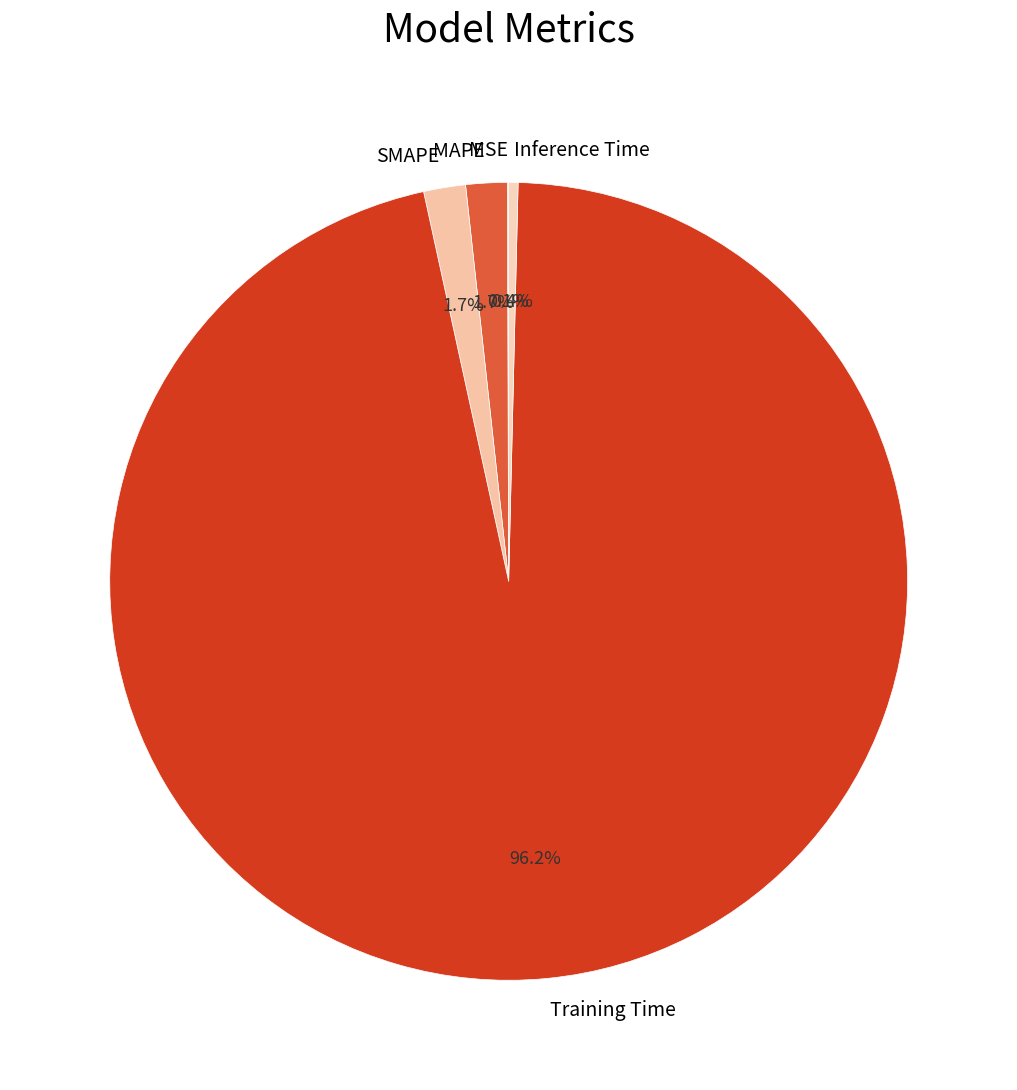

Between MAPE and Training Time, which is larger?

Training Time